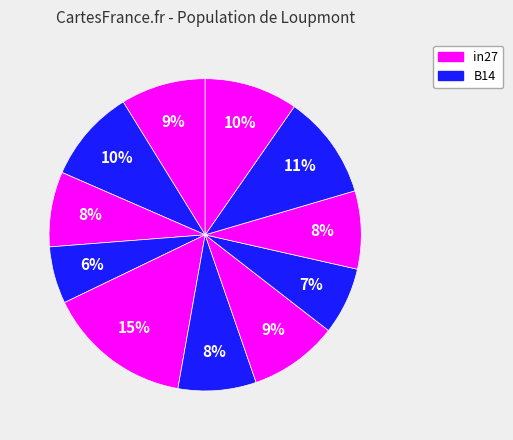

How many segments does this pie chart have?

11